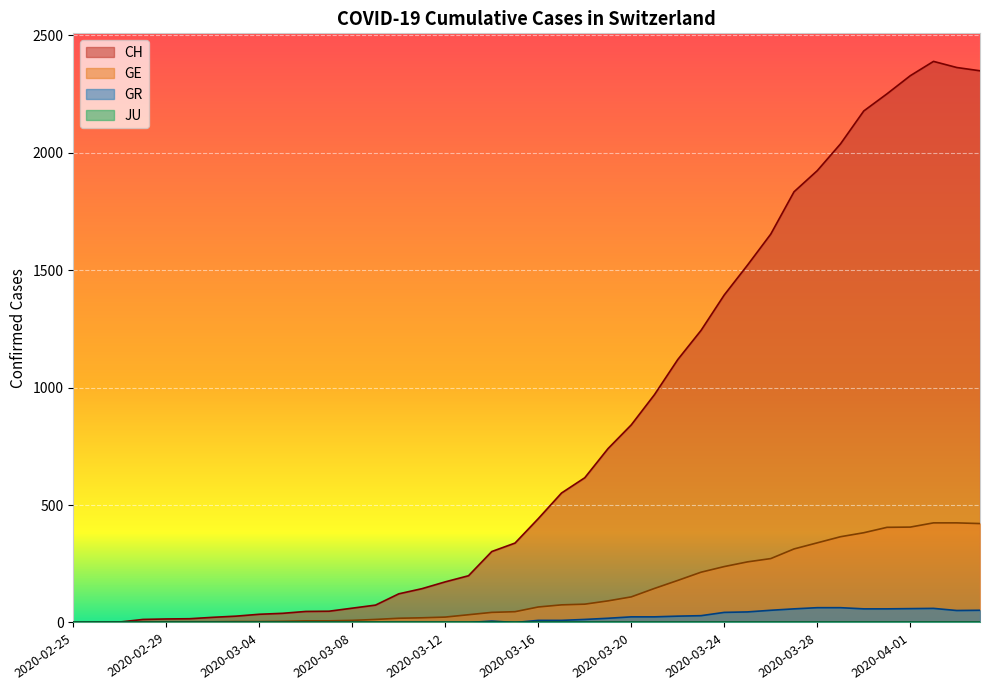

What is the maximum value shown in the chart?

2388